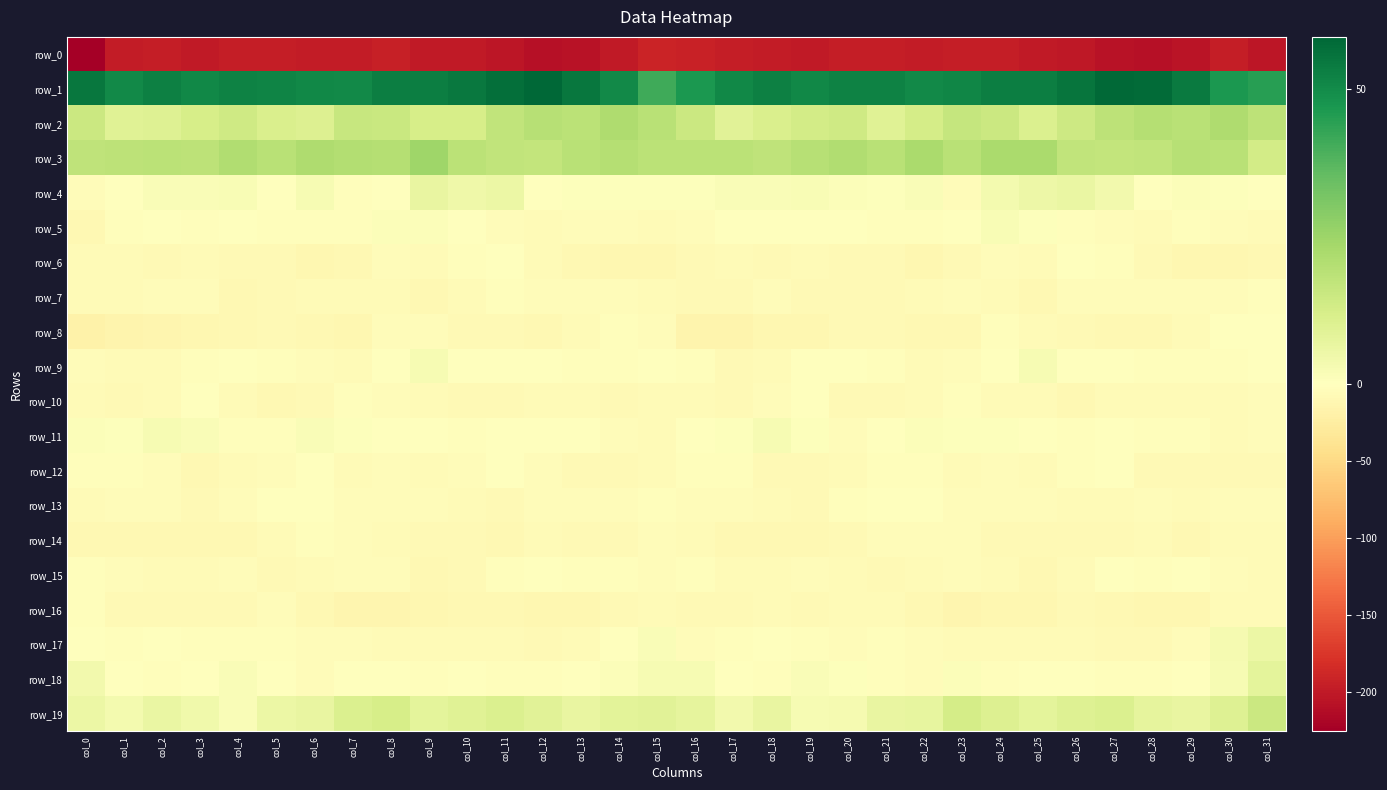

Where does the row_10 series first go above -6?

col_0